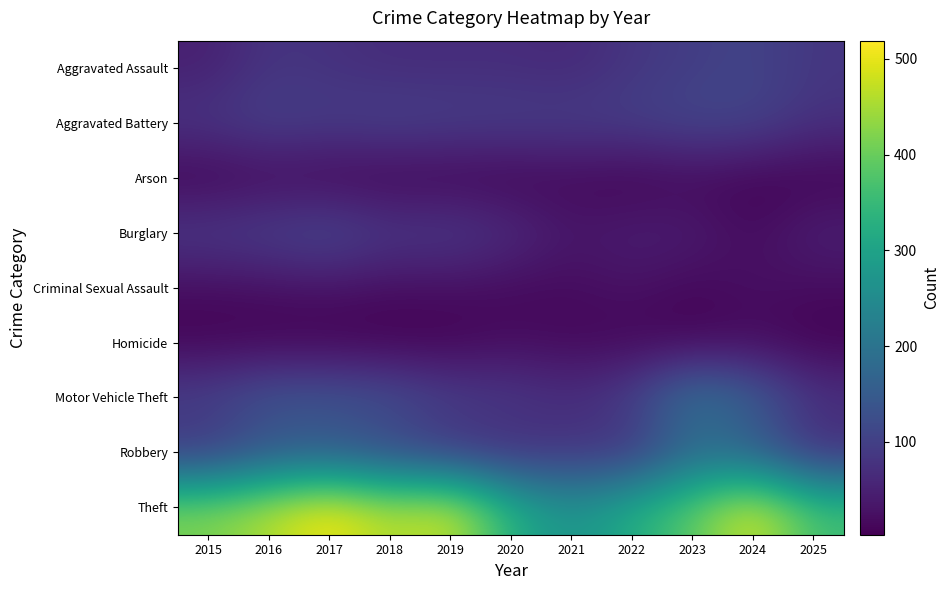

Reading left to right, what are all the values shown in this chart?

Aggravated Assault: 2015=48	2016=82	2017=76	2018=67	2019=68	2020=68	2021=62	2022=83	2023=96	2024=107	2025=84
Aggravated Battery: 2015=85	2016=104	2017=96	2018=106	2019=100	2020=99	2021=98	2022=100	2023=113	2024=108	2025=77
Arson: 2015=4	2016=13	2017=7	2018=4	2019=5	2020=4	2021=12	2022=4	2023=13	2024=6	2025=4
Burglary: 2015=93	2016=103	2017=119	2018=89	2019=94	2020=71	2021=35	2022=47	2023=45	2024=17	2025=51
Criminal Sexual Assault: 2015=18	2016=22	2017=27	2018=19	2019=21	2020=15	2021=17	2022=28	2023=12	2024=26	2025=18
Homicide: 2015=7	2016=6	2017=4	2018=3	2019=5	2020=19	2021=12	2022=11	2023=7	2024=15	2025=4
Motor Vehicle Theft: 2015=105	2016=142	2017=142	2018=130	2019=100	2020=91	2021=73	2022=101	2023=207	2024=161	2025=80
Robbery: 2015=78	2016=130	2017=137	2018=108	2019=75	2020=65	2021=76	2022=74	2023=175	2024=148	2025=64
Theft: 2015=419	2016=461	2017=519	2018=454	2019=487	2020=328	2021=265	2022=323	2023=389	2024=495	2025=363